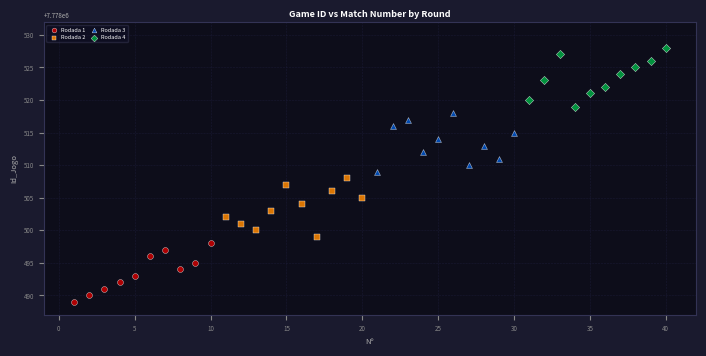

Which series reaches the minimum Y coordinate?

Rodada 1